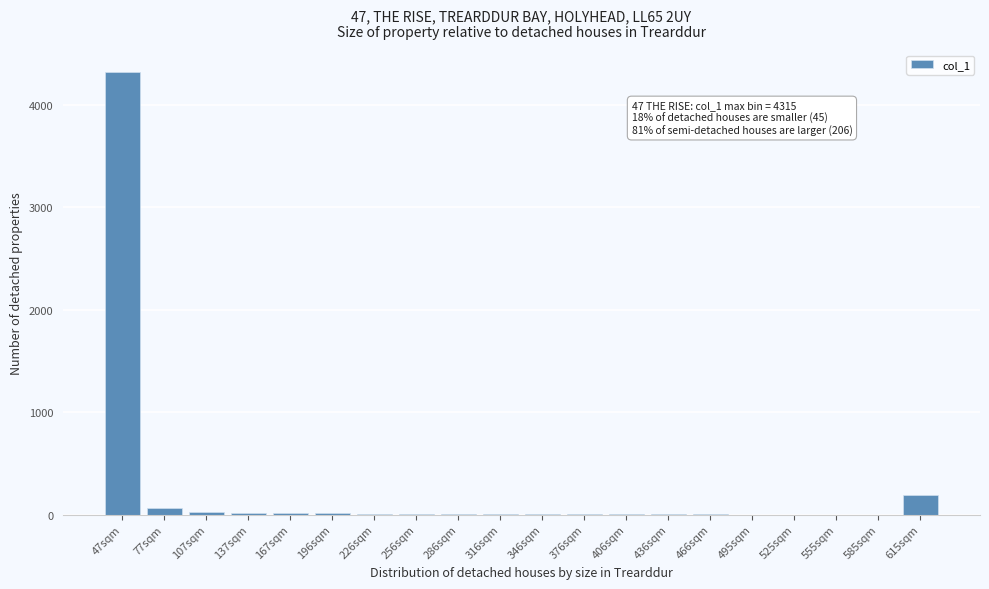

Is it true that the value at 495sqm is 1668?

False